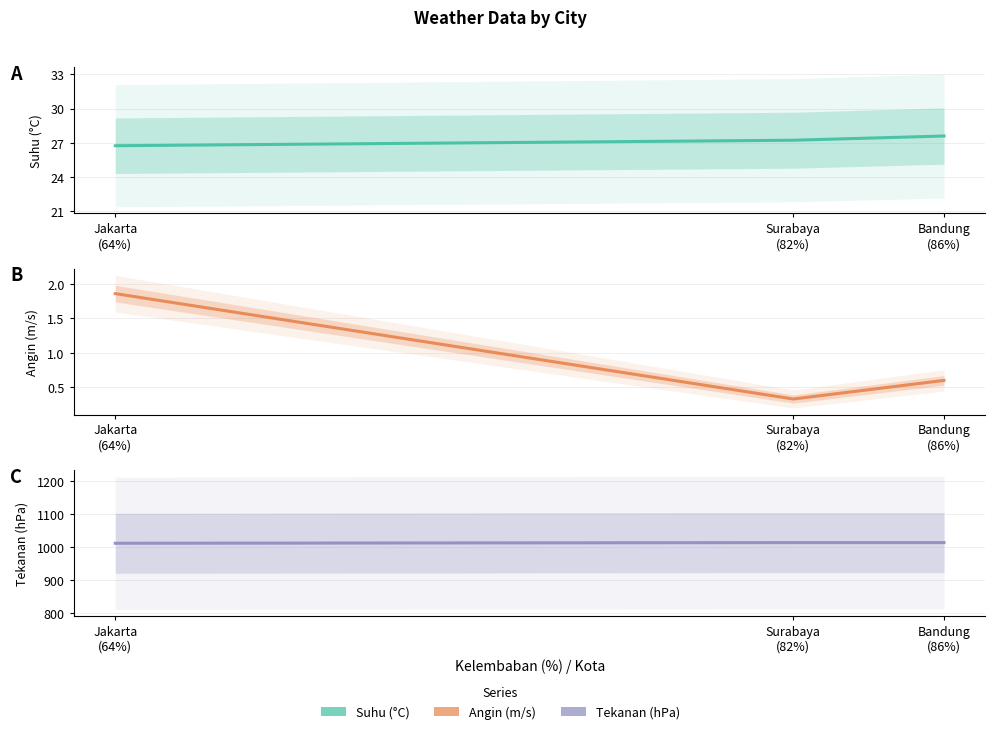

At which category does the chart reach its minimum across all series?

Surabaya
(82%)